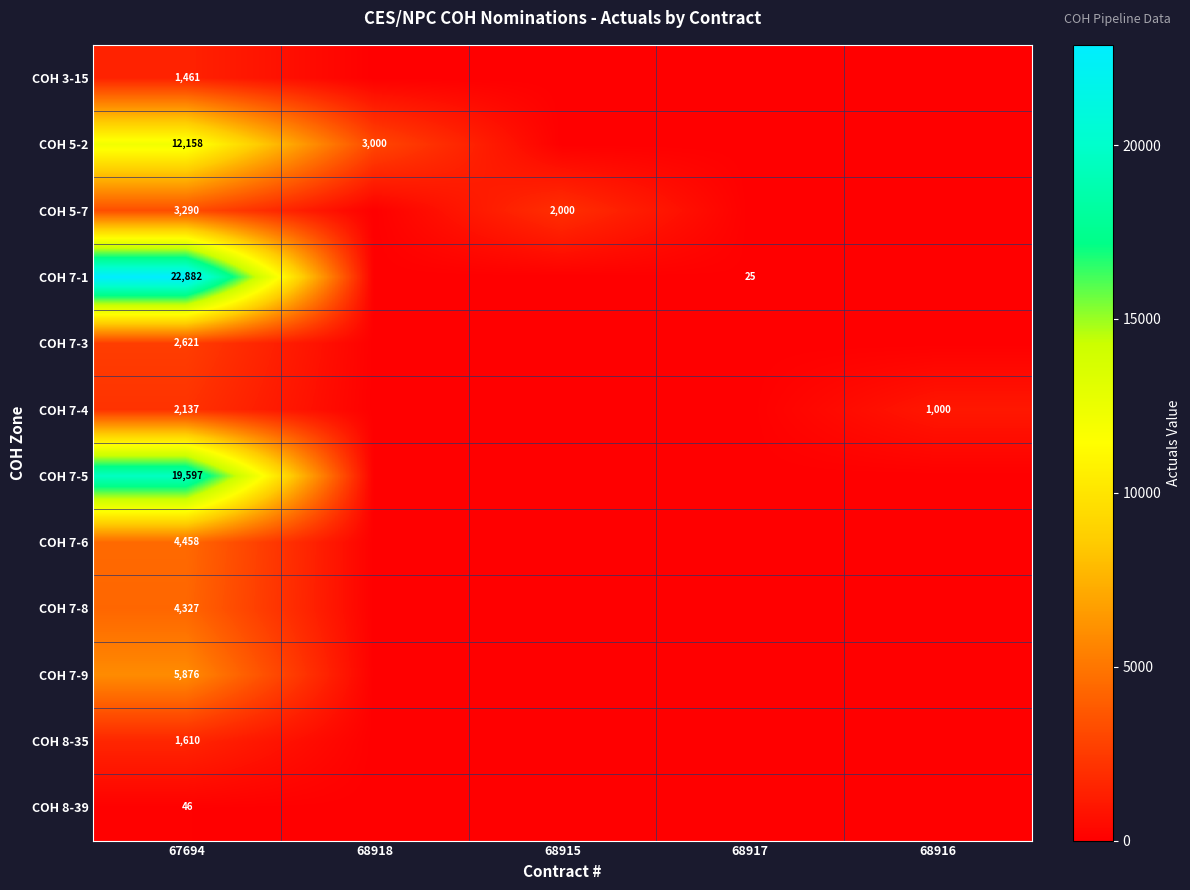

Count the number of categories in the chart.

5